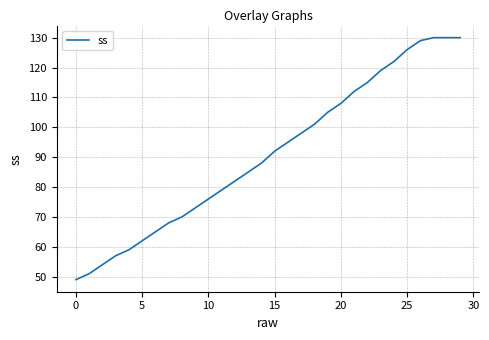

Reading right to left, what are all the values shown in this chart?

130	130	130	129	126	122	119	115	112	108	105	101	98	95	92	88	85	82	79	76	73	70	68	65	62	59	57	54	51	49